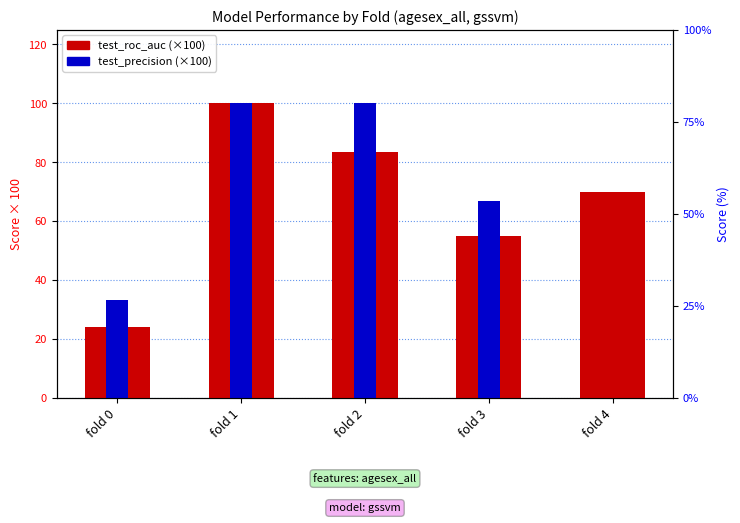

Reading left to right, extract all data points from this chart.

test_roc_auc: fold 0=24.0	fold 1=100.0	fold 2=83.3	fold 3=55.0	fold 4=70.0
test_precision: fold 0=33.3	fold 1=100.0	fold 2=100.0	fold 3=66.7	fold 4=0.0